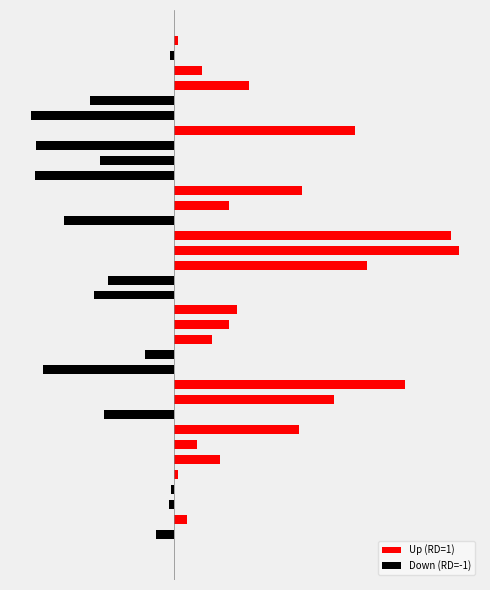

At which category is the sum across all series the highest?

20